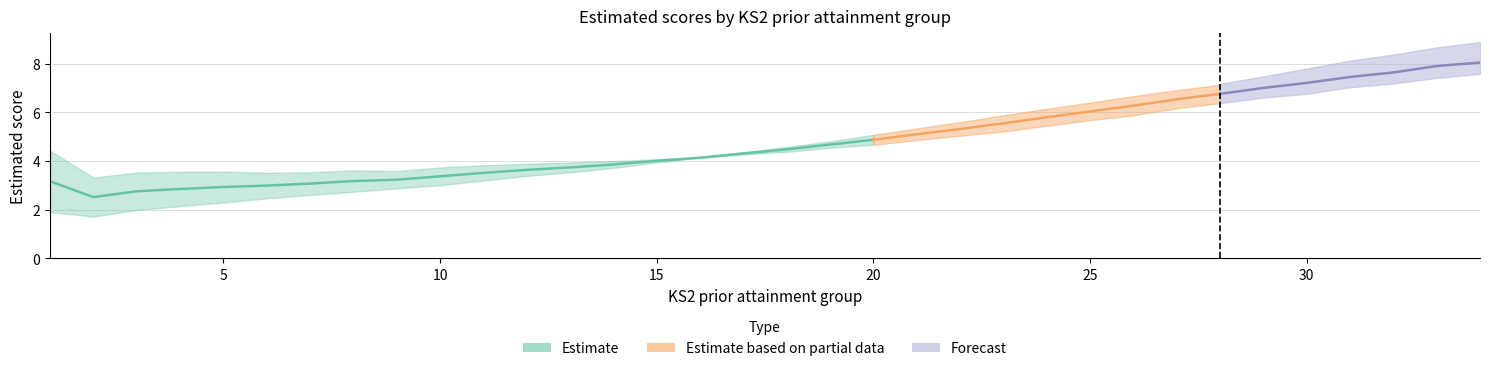

How many lines are shown in the chart?

3